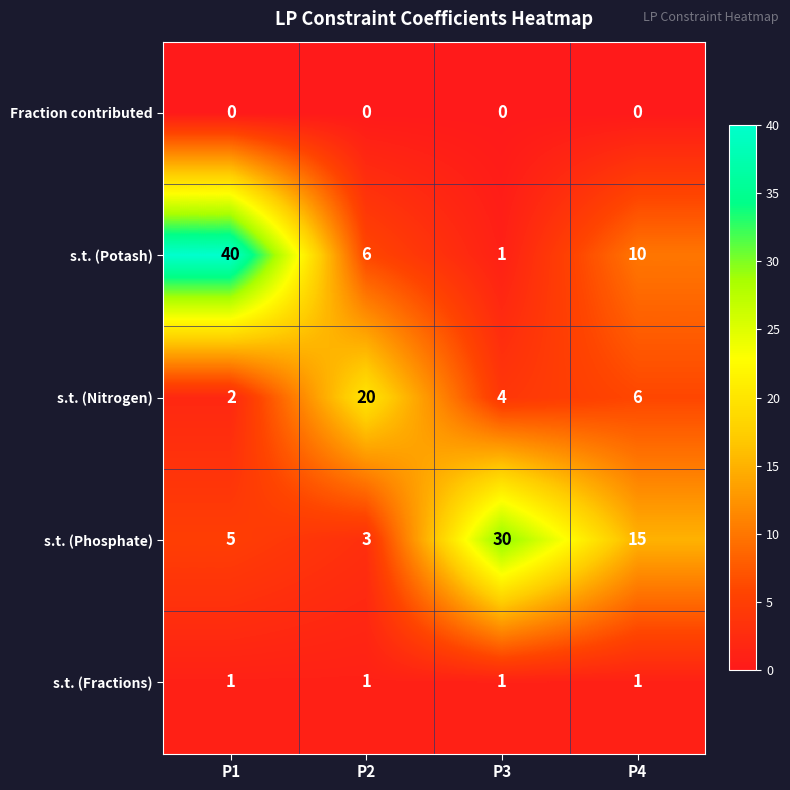

At how many categories does at least one series exceed 28?

2